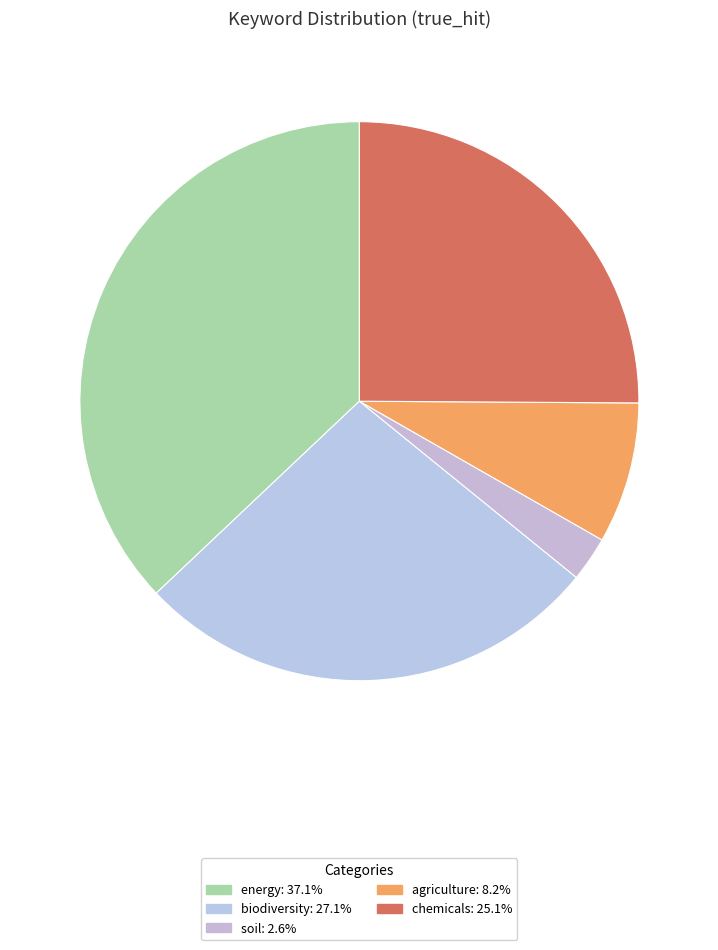

What portion of the pie excludes chemicals?

74.9%